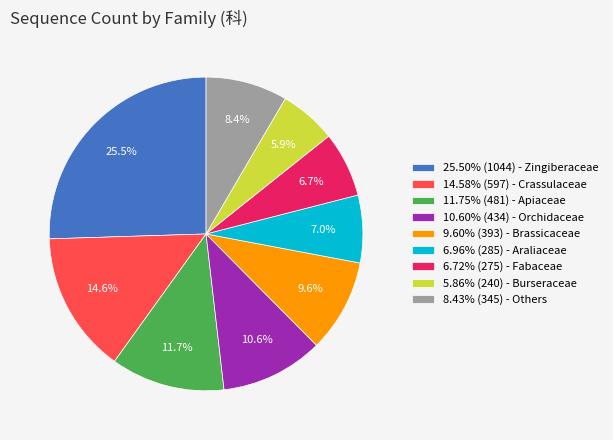

Does 8.43% (345) - Others represent more than half of the total?

No